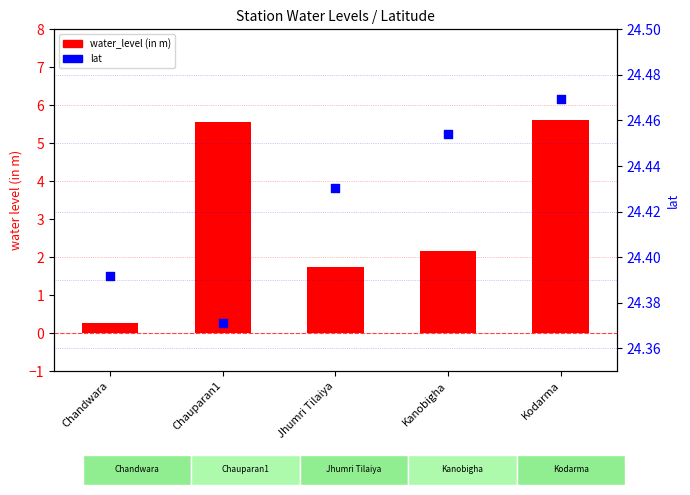

Which series has the largest Y range (max minus min)?

water_level (in m)